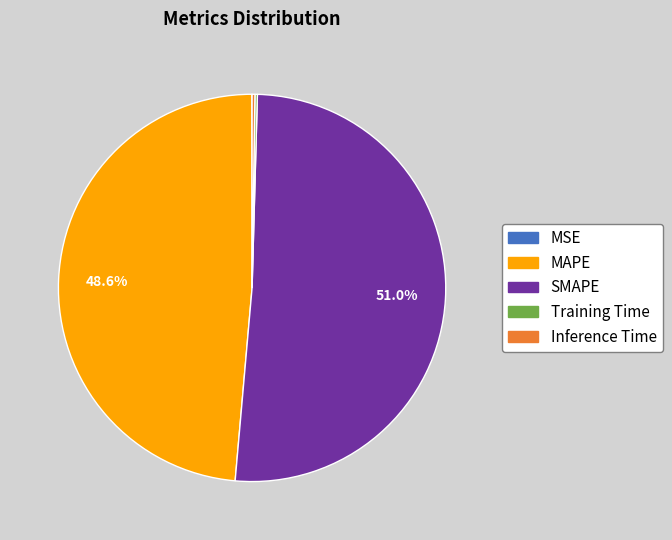

Is there any slice that represents more than half of the pie?

Yes